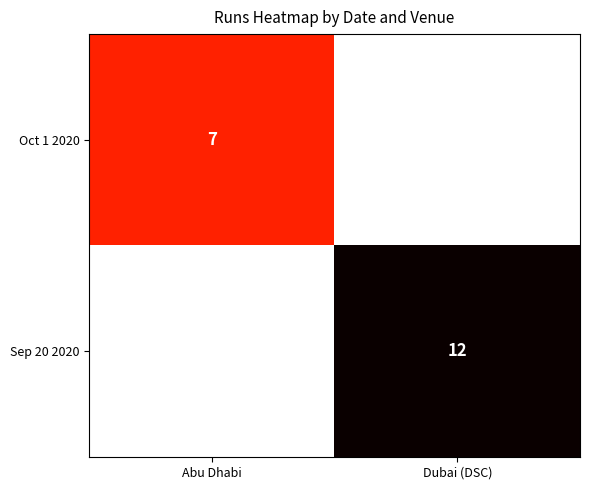

At which category is the sum across all series the highest?

Dubai (DSC)